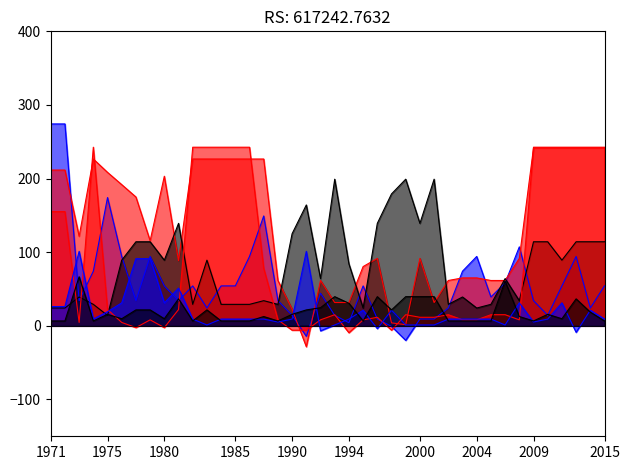

Which series has the widest spread of values?

Typical Yield